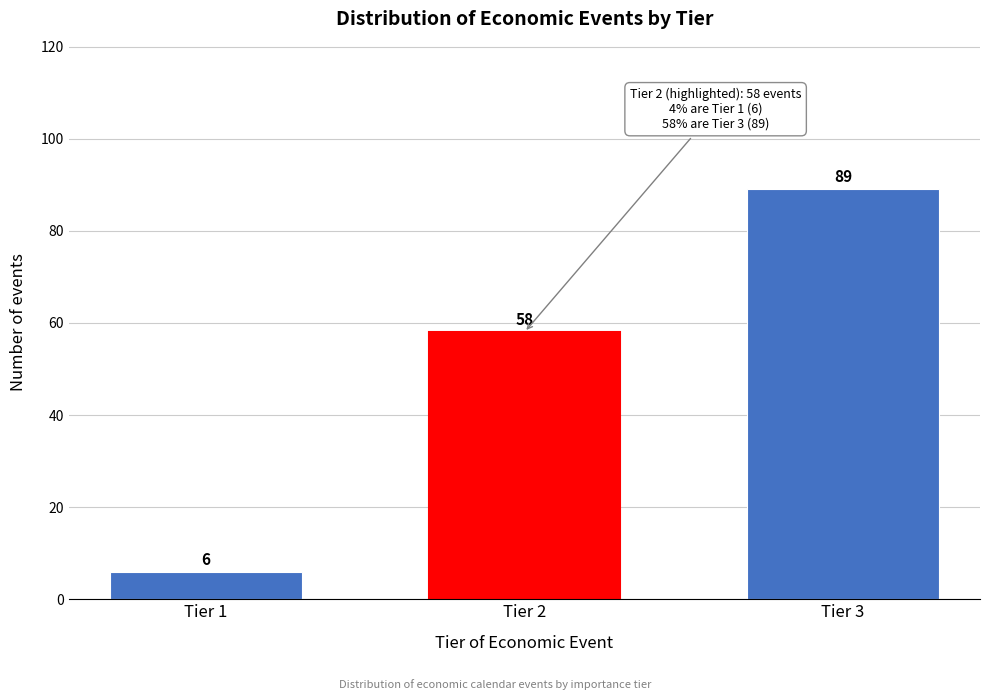

Reading left to right, extract all data points from this chart.

6	58	89